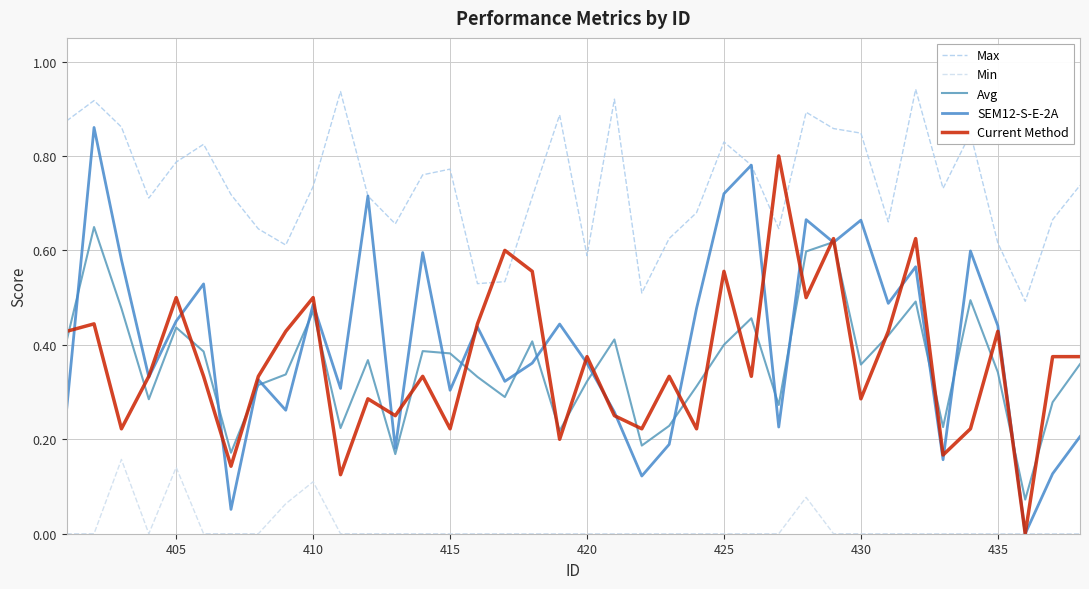

True or false: Max and Min intersect in this chart.

False